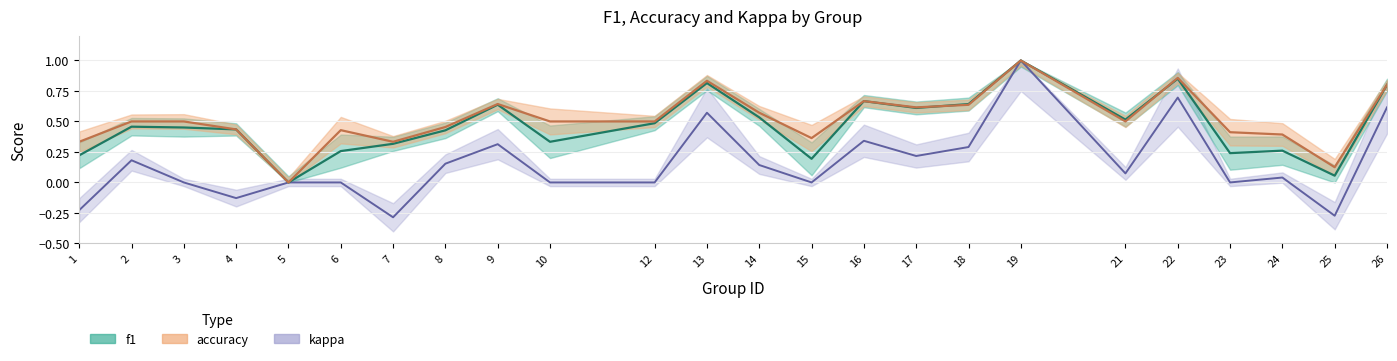

What is the sum of the f1 values at 13 and 14?

1.3